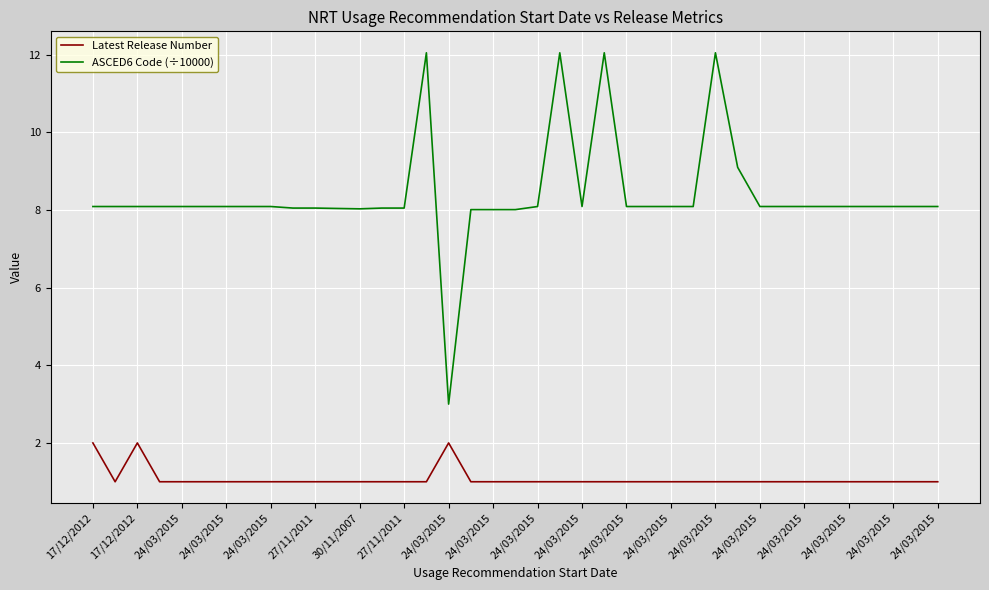

At how many categories does at least one series exceed 5?

38